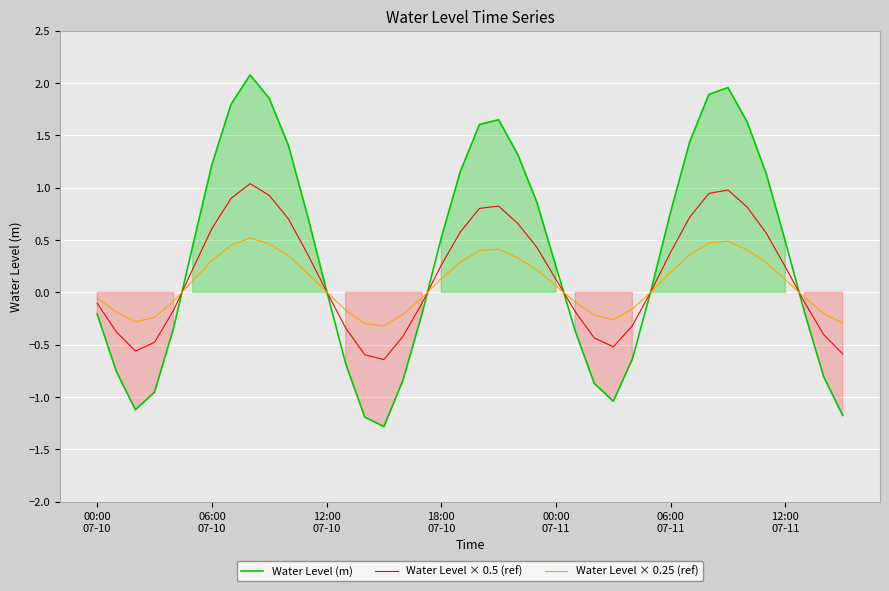

What is the lowest value of the Water Level × 0.5 (ref) series?

-0.6